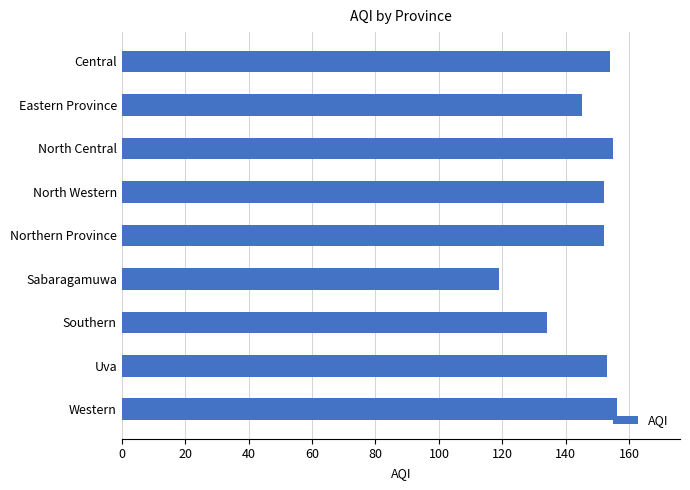

What is the sum of all values?

1320